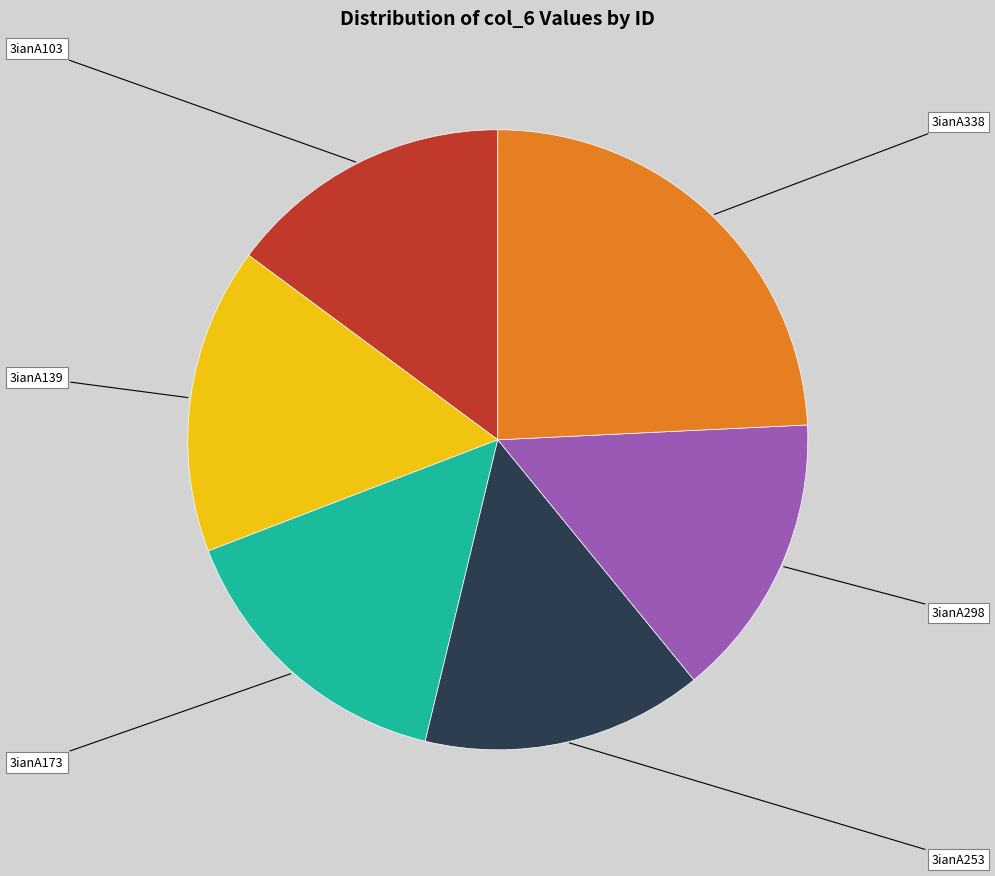

The 3ianA298 slice represents 15% of the pie. True or false?

True